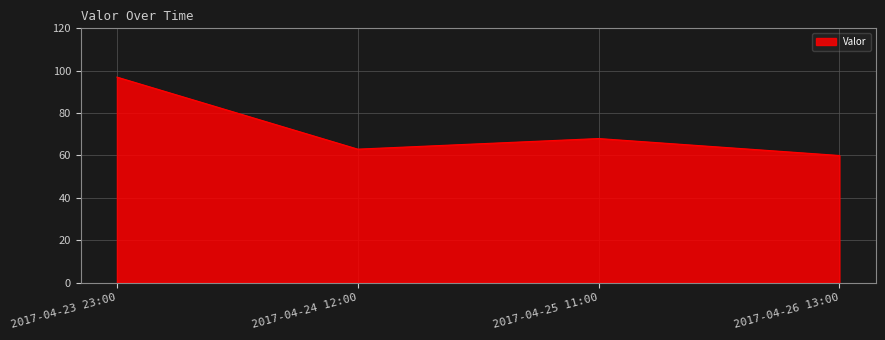

What is the difference between the values at 2017-04-25 11:00 and 2017-04-23 23:00?

29